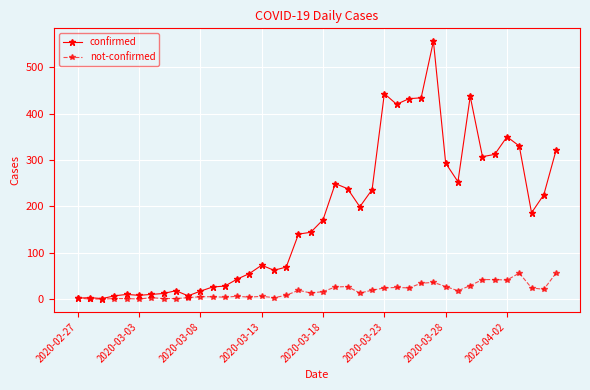

True or false: confirmed has more than 1 points higher than both neighbors.

True